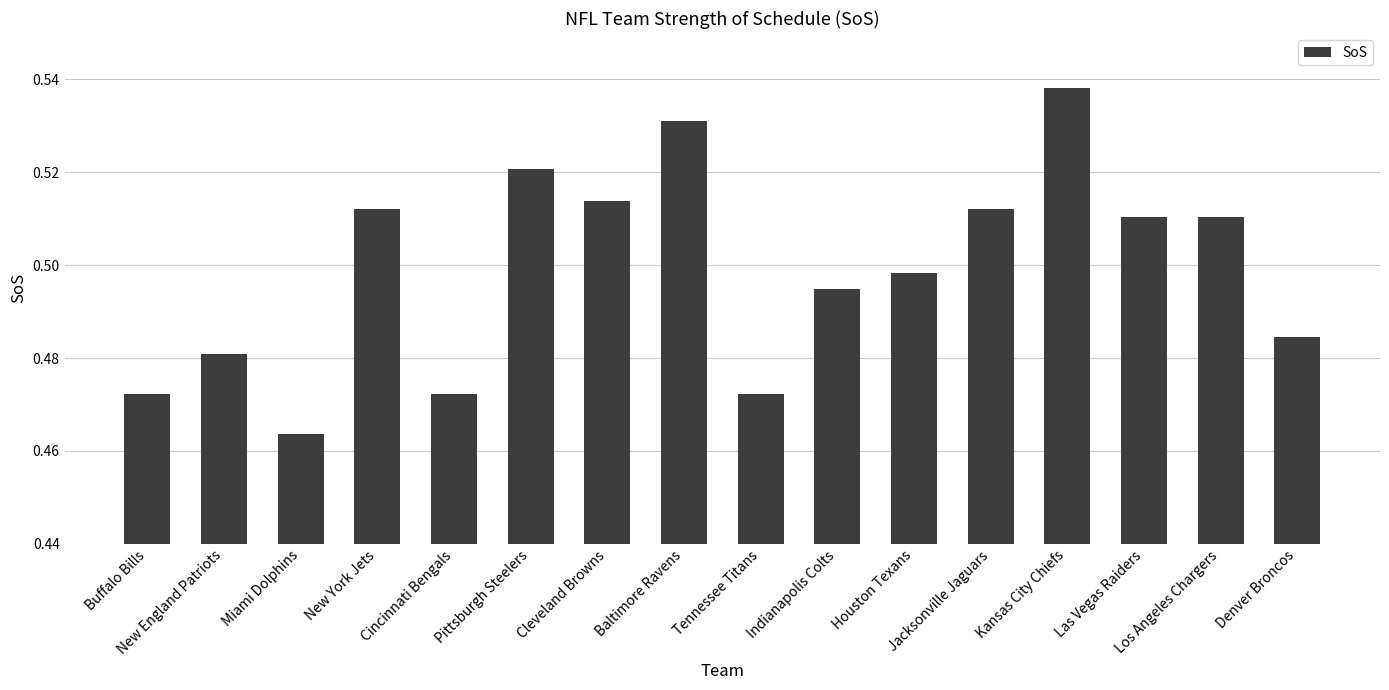

How many values are between 0 and 1?

16